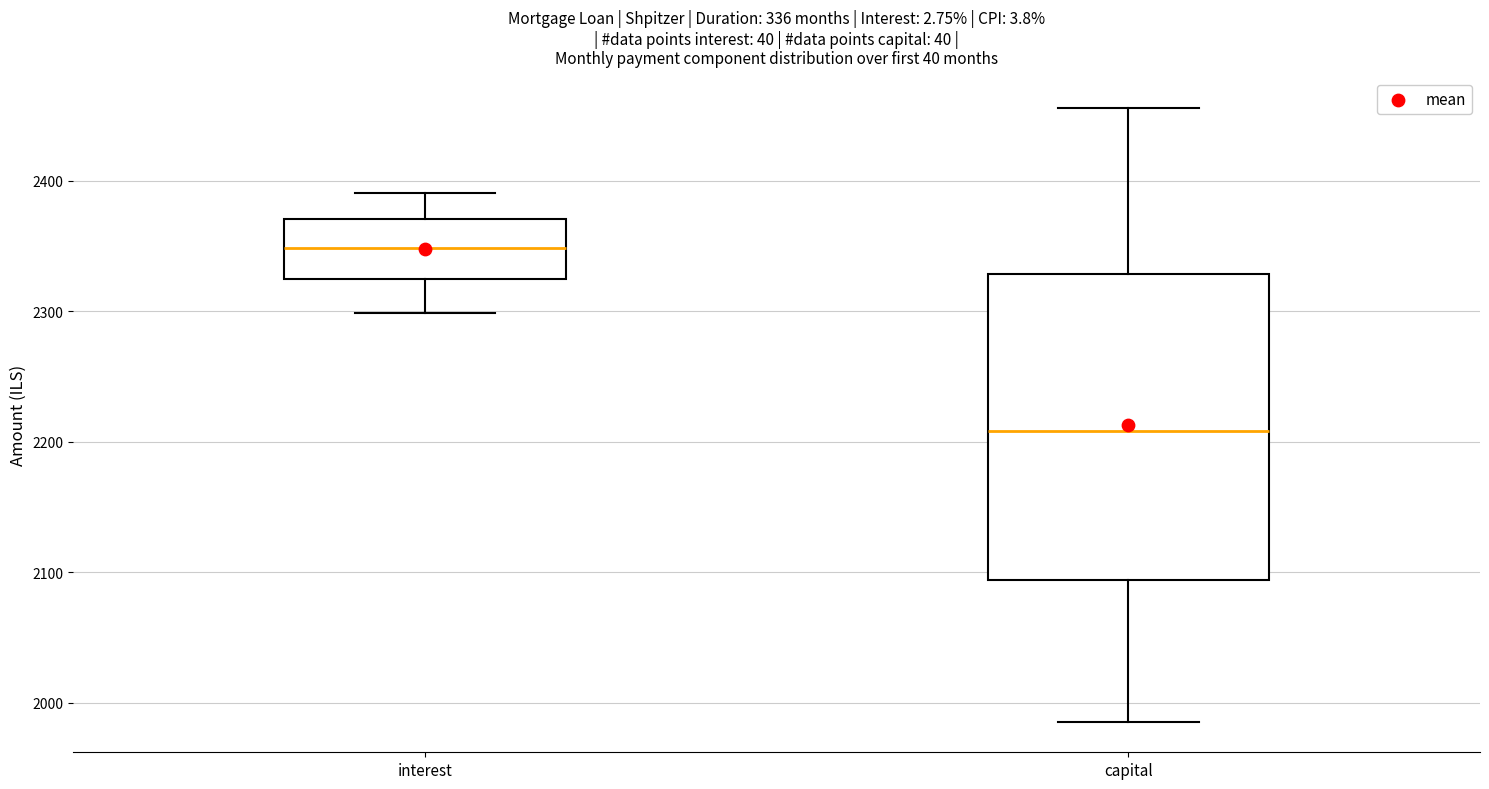

Which box's median line is the lowest?

capital